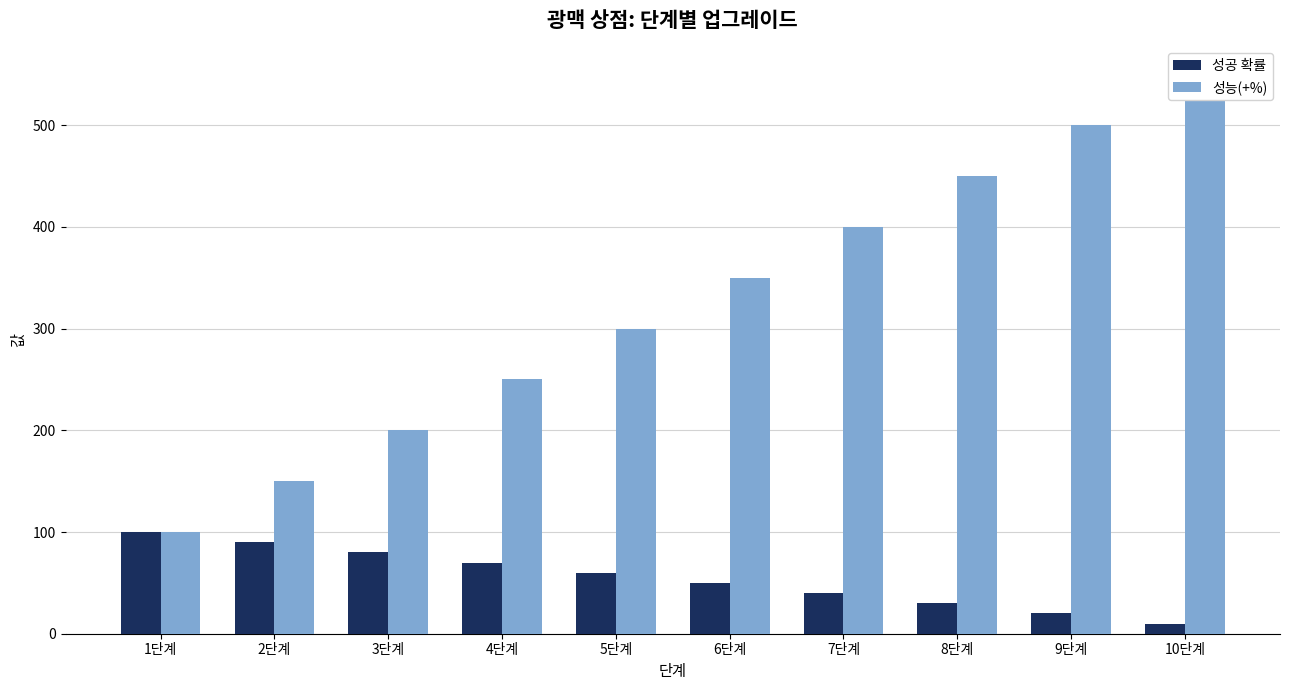

What position from the left is 4단계?

4